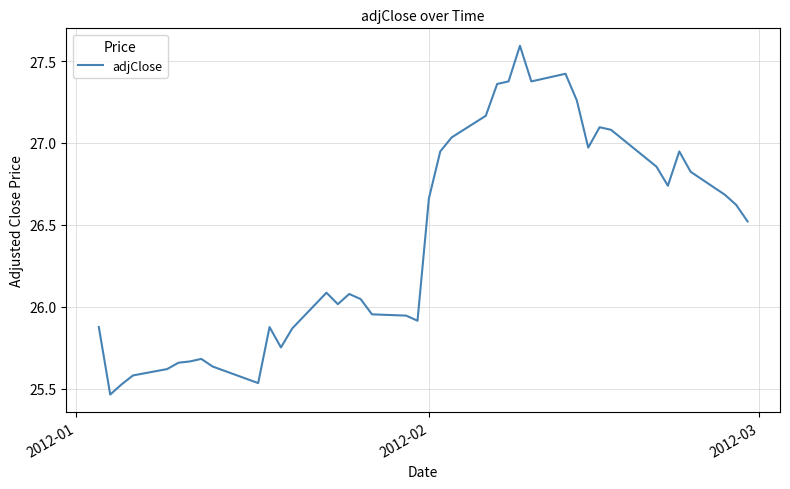

What is the maximum value shown in the chart?

27.6